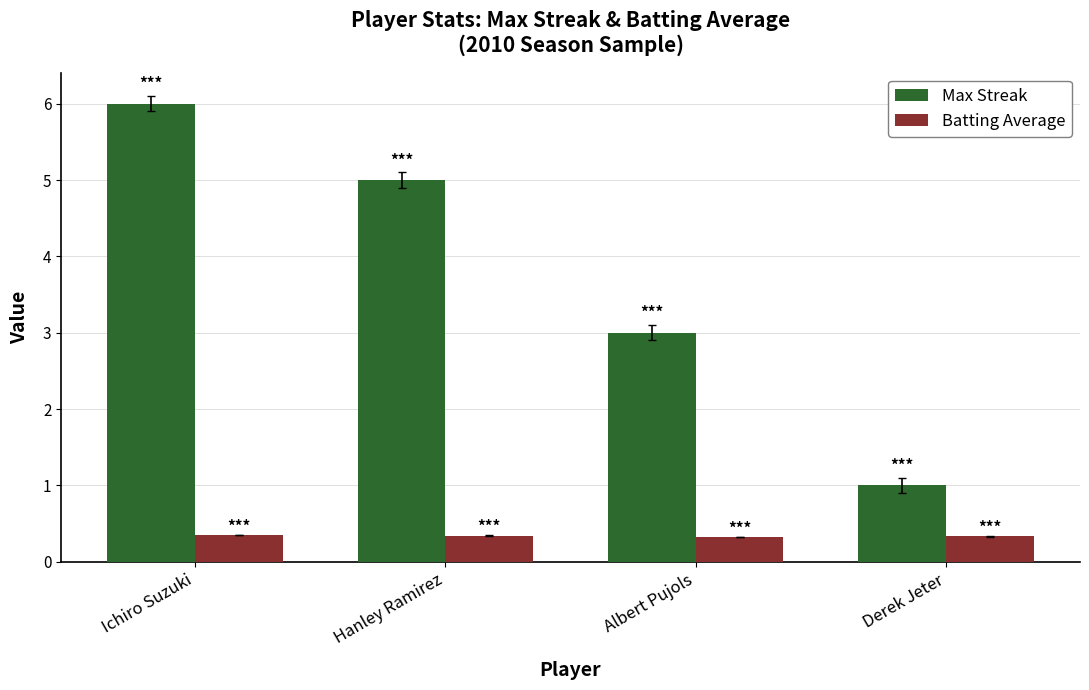

How many categories are shown in the chart?

4